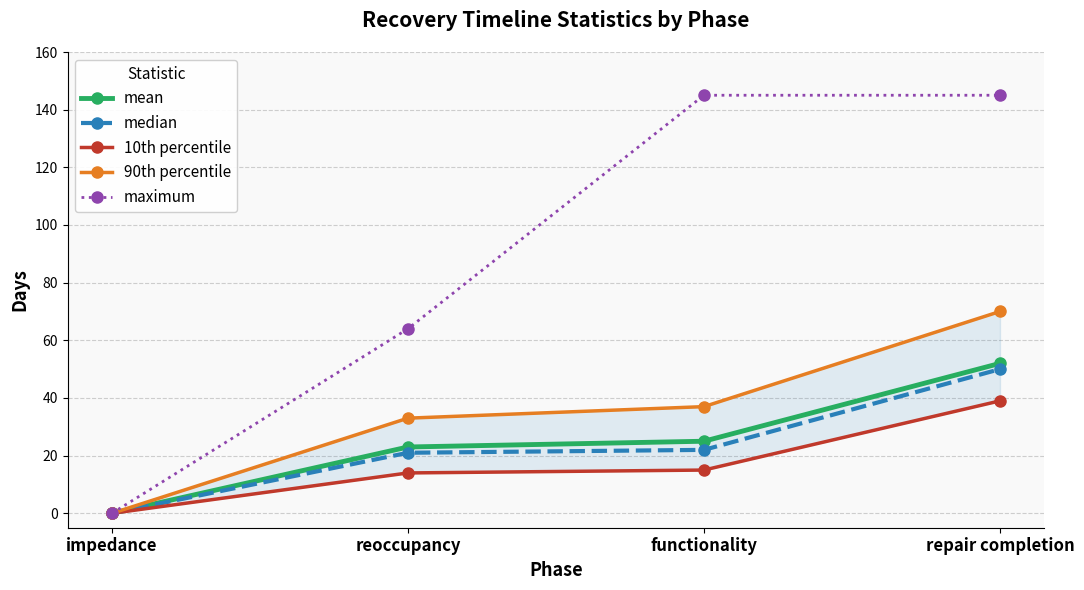

Rank the series by their maximum value, from highest to lowest.

maximum, 90th percentile, mean, median, 10th percentile